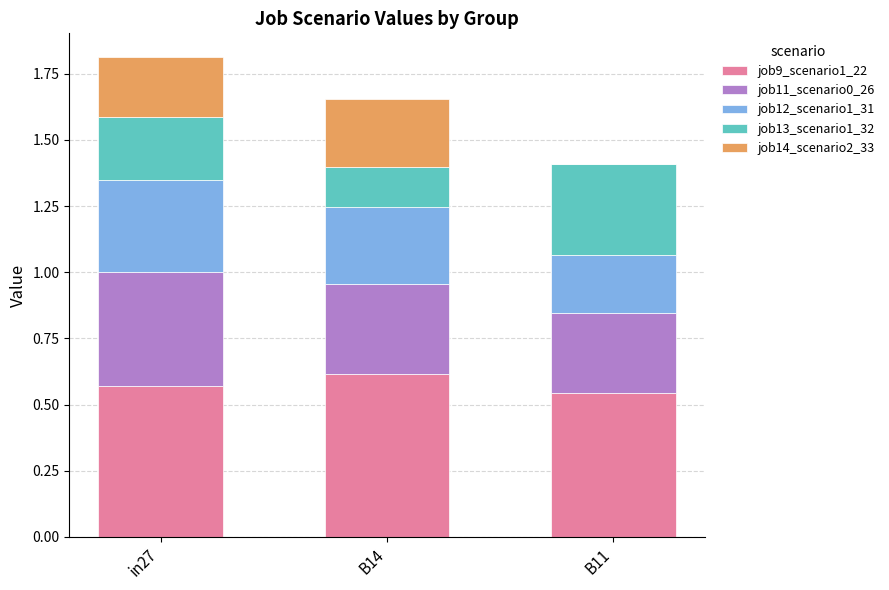

At which label does job9_scenario1_22 reach its peak?

B14